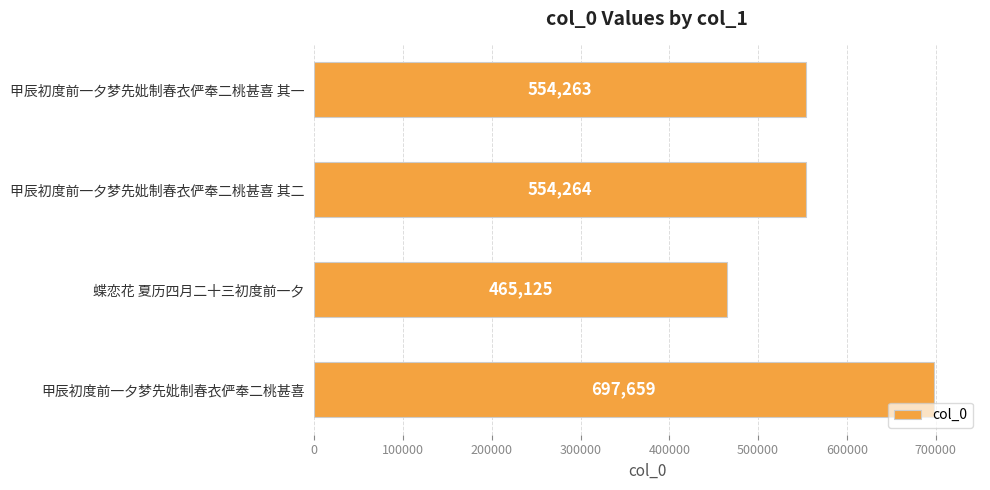

True or false: the data shows 976917 at 甲辰初度前一夕梦先妣制春衣俨奉二桃甚喜 其一.

False